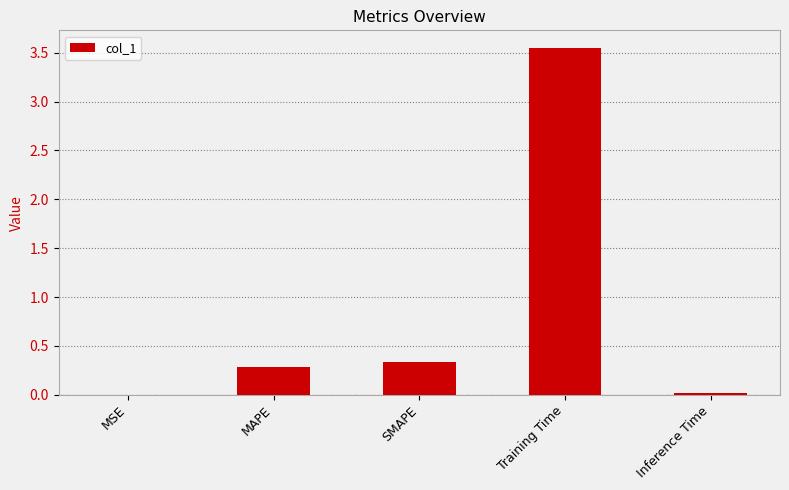

How many data points does each series have?

5